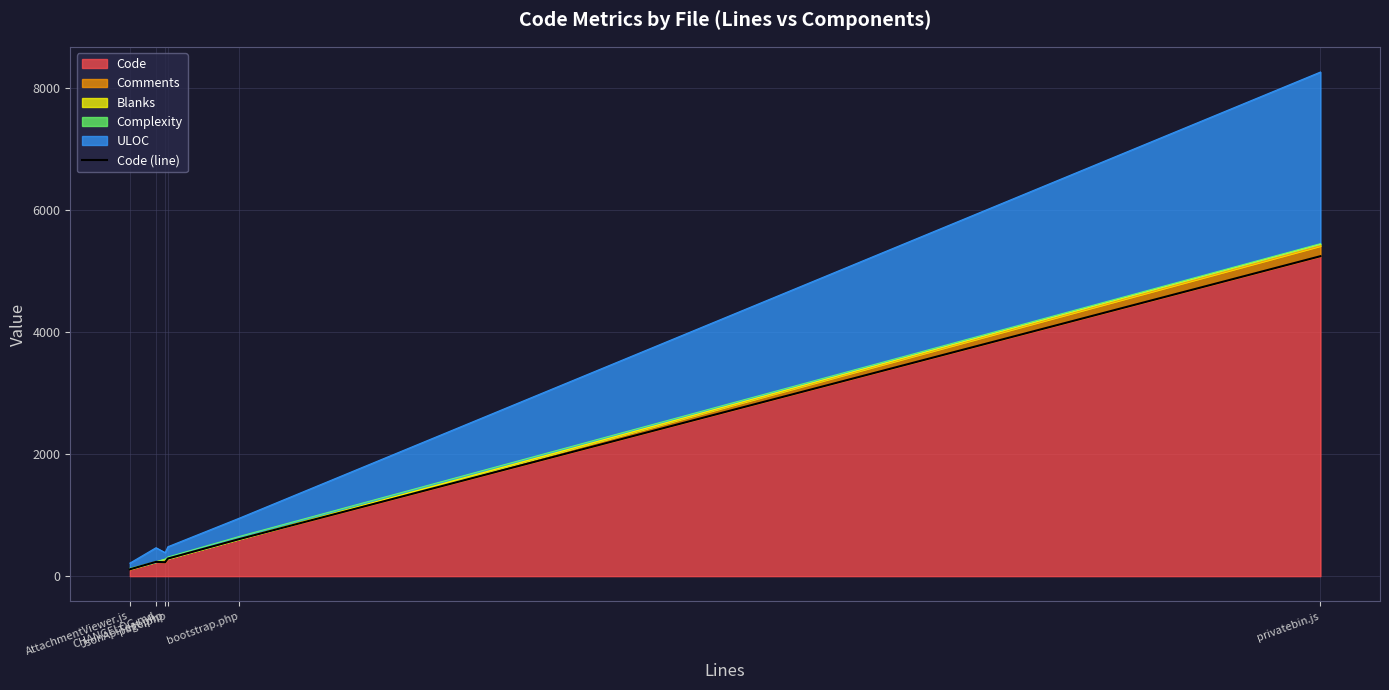

What is the change in value from JsonApiTest.php to page.php?

+60